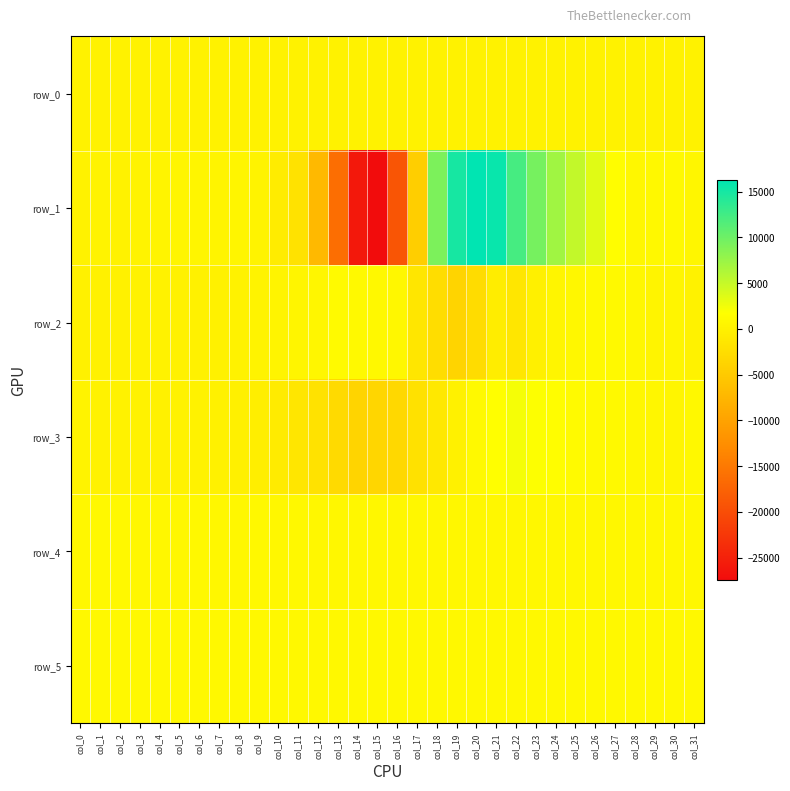

Is the value of row_0 at col_24 greater than the value of row_3 at col_6?

No